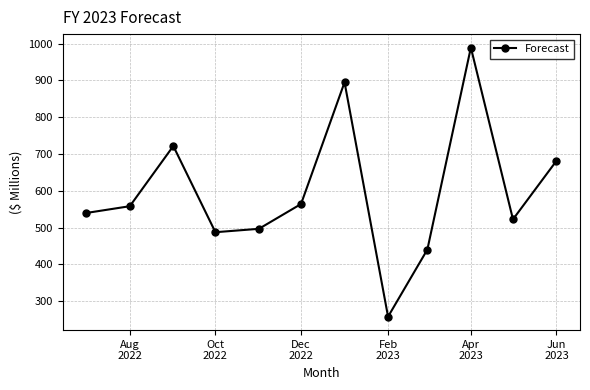

Reading left to right, list all the values displayed in this chart.

539.5	557.9	721.6	487.2	496.4	563.9	895.0	257.5	440.0	989.4	522.2	681.4